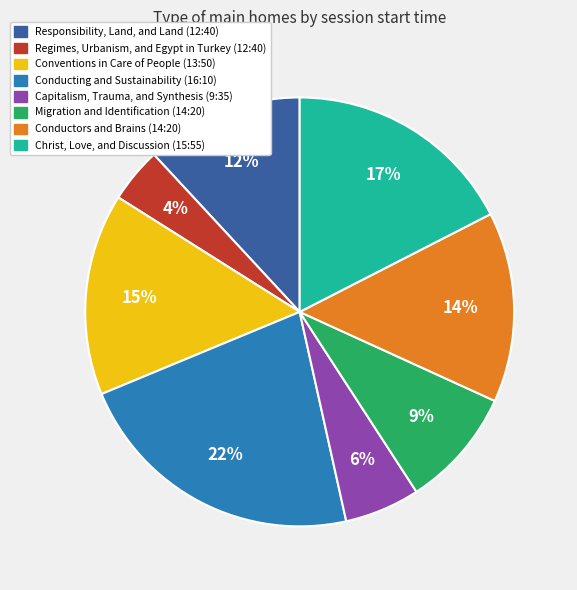

True or false: Conducting and Sustainability (16:10) accounts for 35% of the total.

False